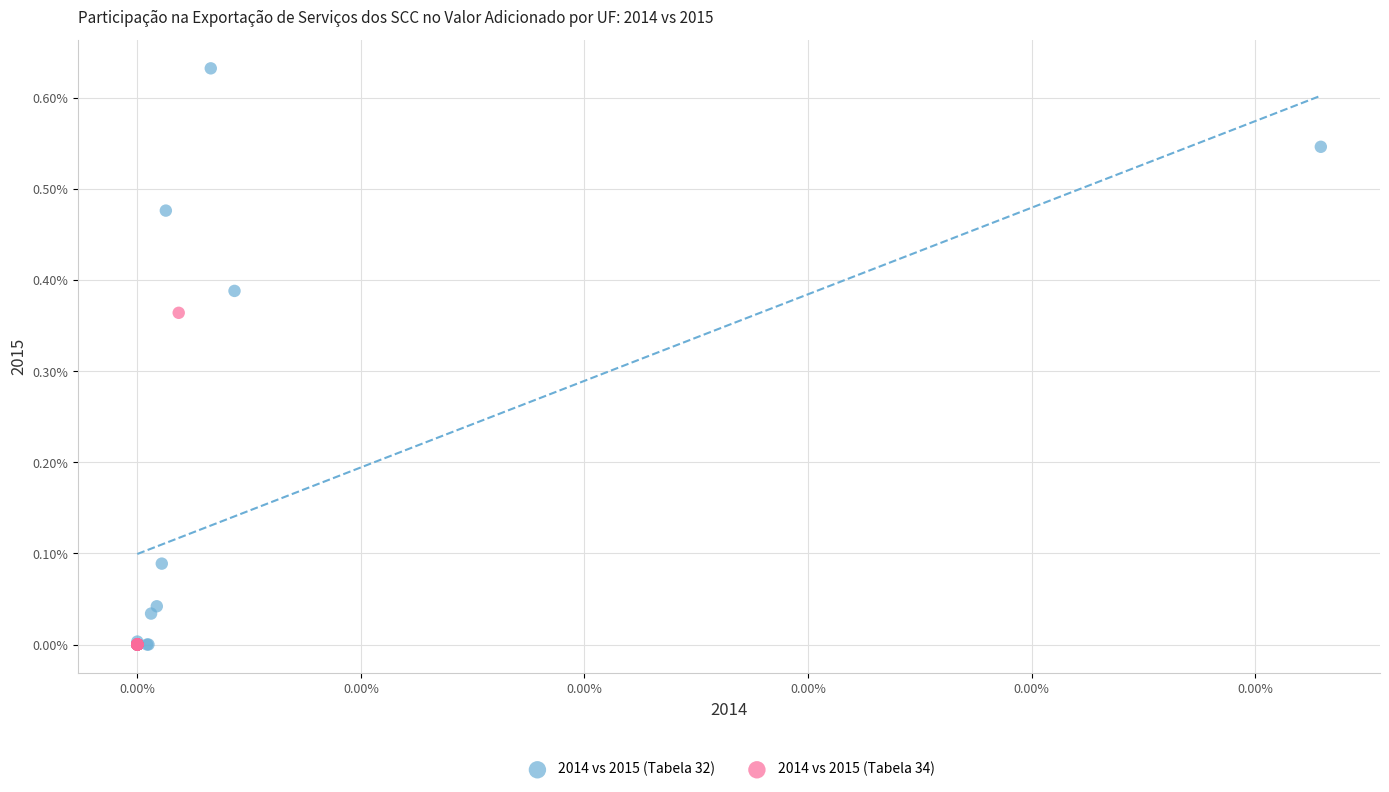

What are all the series names shown in the legend?

2014 vs 2015 (Tabela 32), 2014 vs 2015 (Tabela 34)